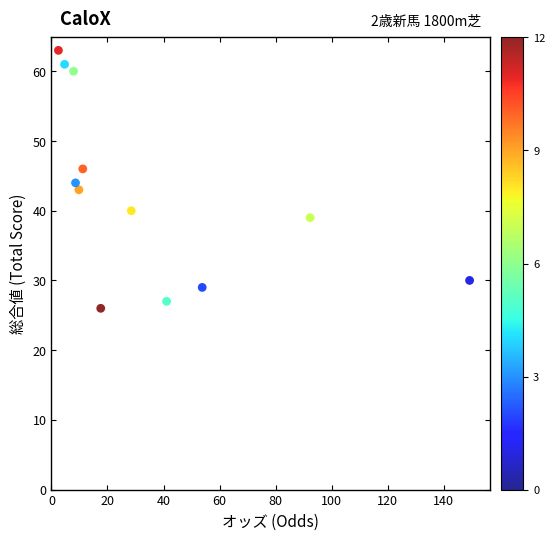

What is the range of Y values (max minus min)?

37